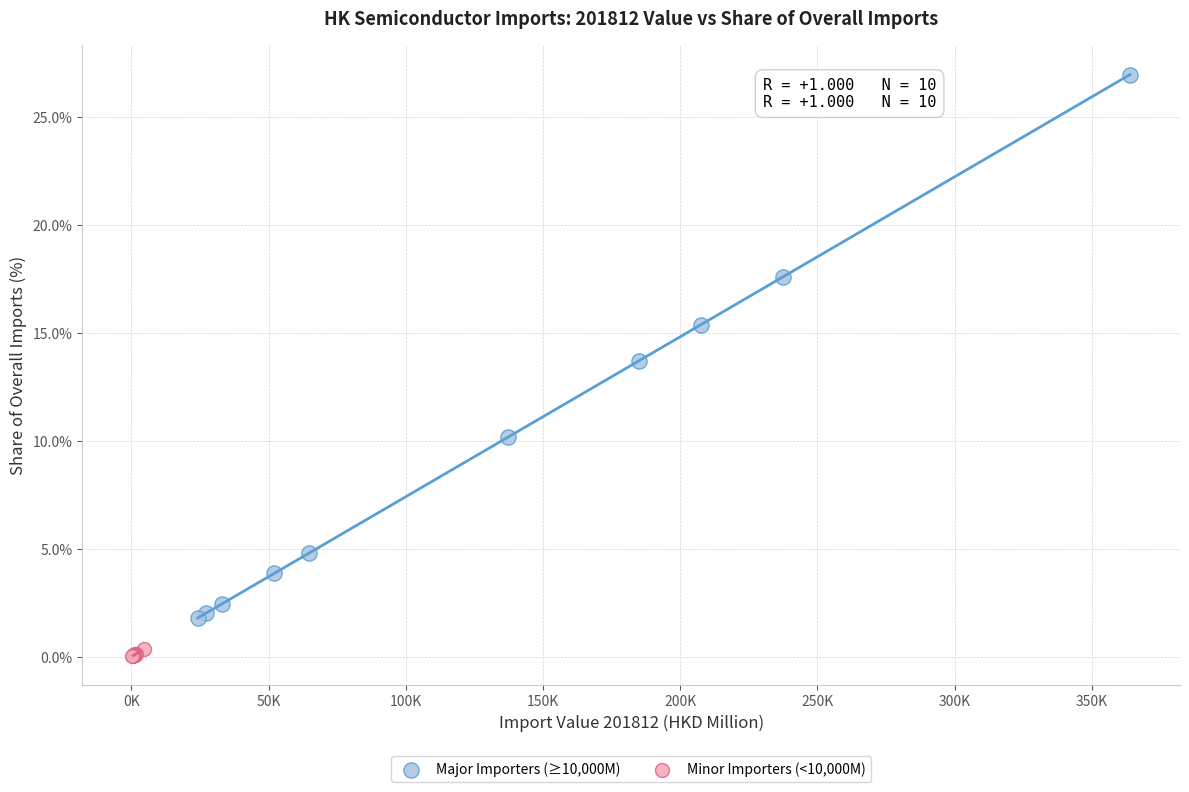

What are all the series names shown in the legend?

Major Importers (≥10,000M), Minor Importers (<10,000M)